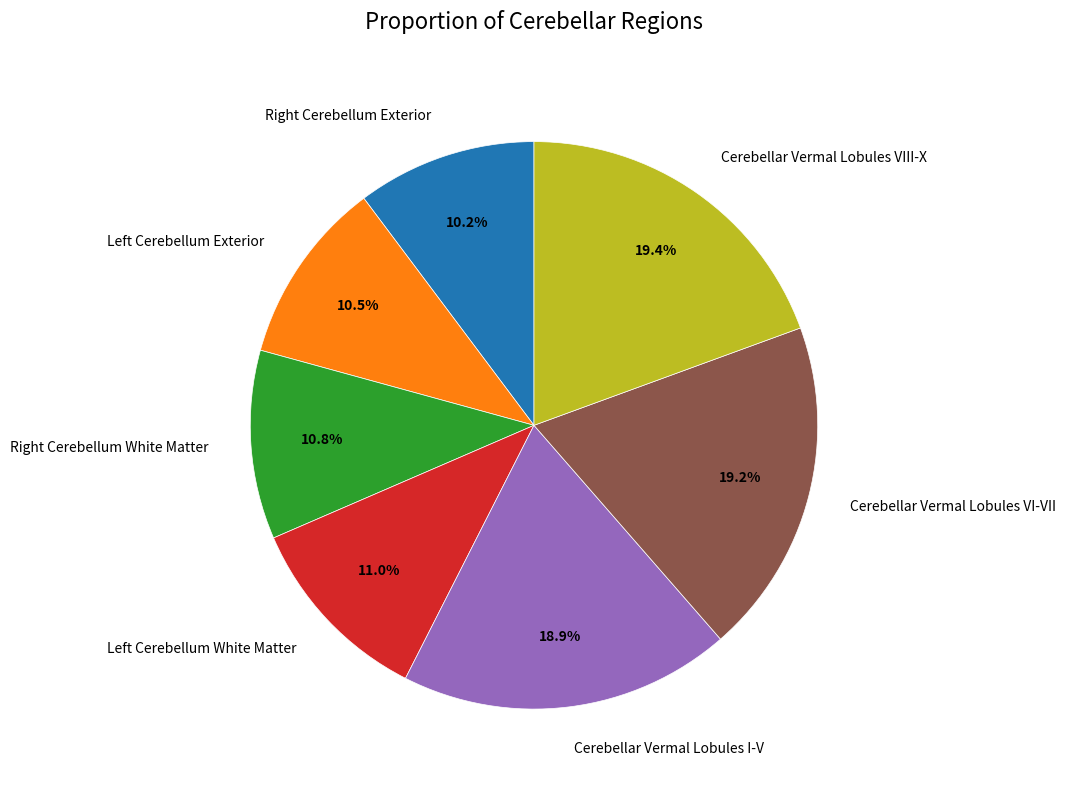

Is Cerebellar Vermal Lobules VI-VII the majority of the pie?

No